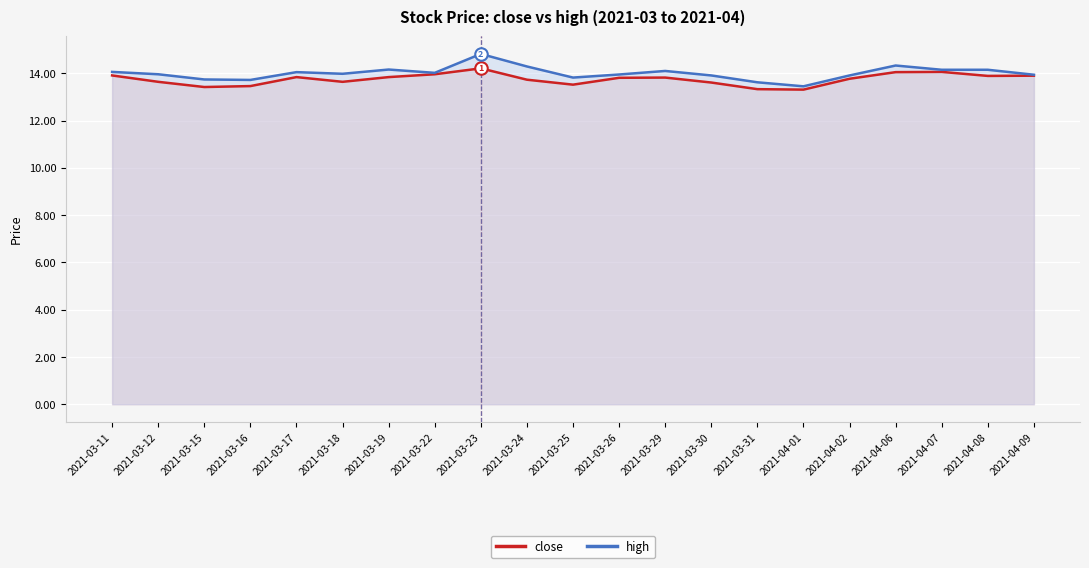

What is the maximum value shown in the chart?

14.8